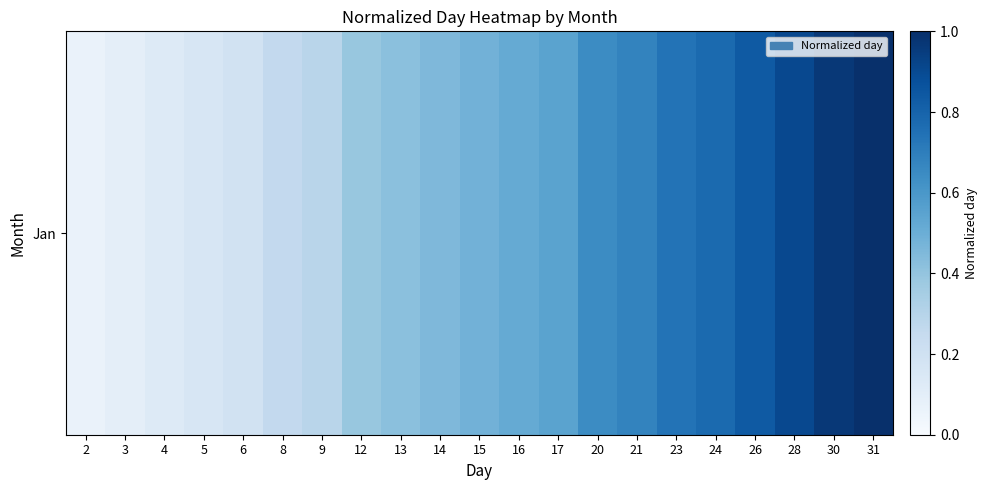

Is it true that the value at 8 is 0.3?

True